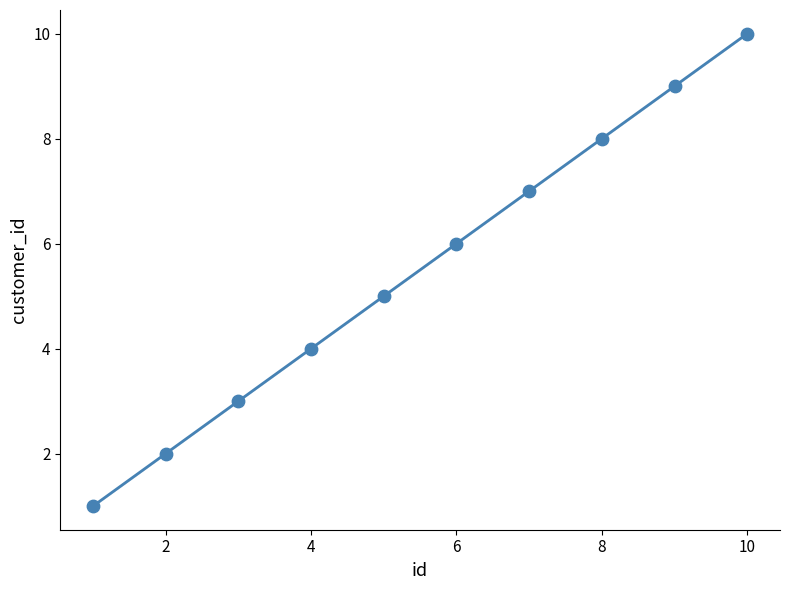

What is the average X value?

6